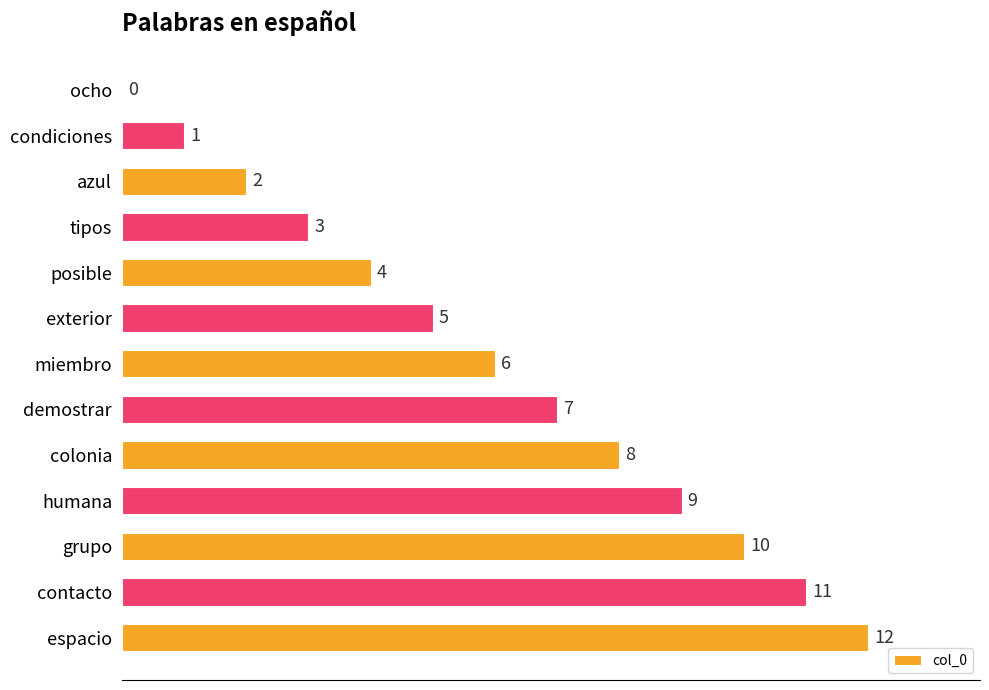

What is the sum of all values?

78